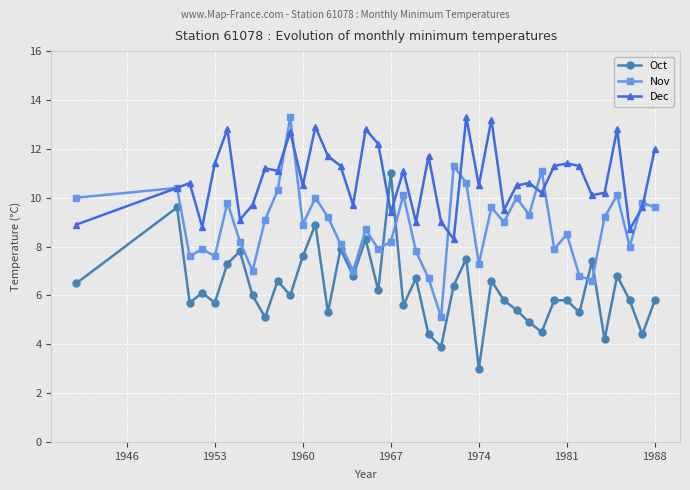

What is the value of the Nov point at the 13th from the left?

10.0